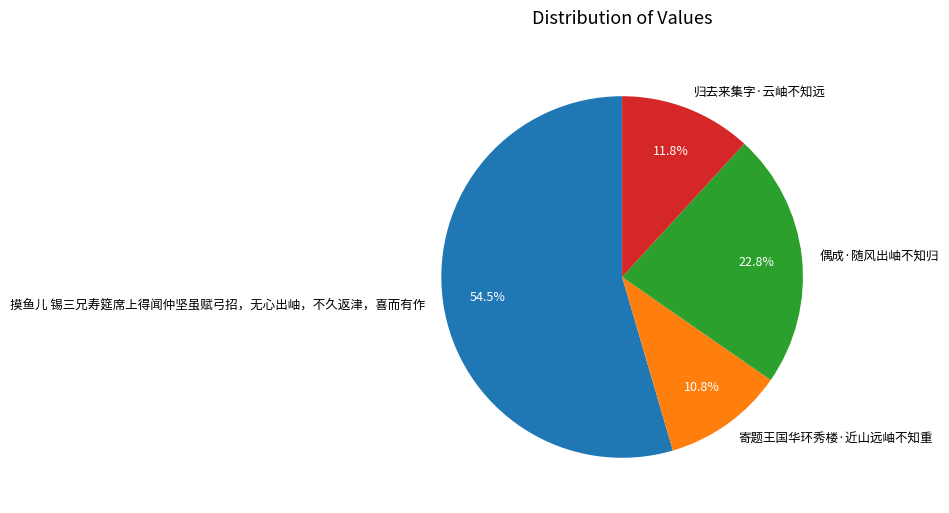

Is the sum of 寄题王国华环秀楼·近山远岫不知重 and 偶成·随风出岫不知归 greater than half?

No